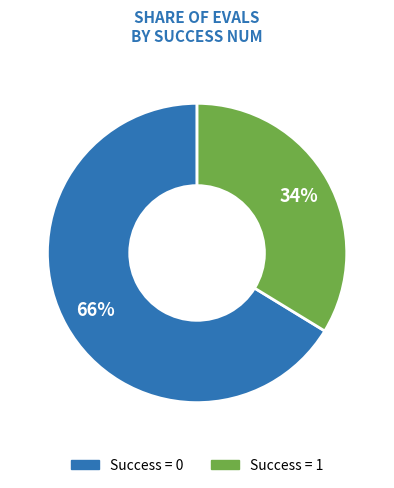

Is there any slice that represents more than half of the pie?

Yes